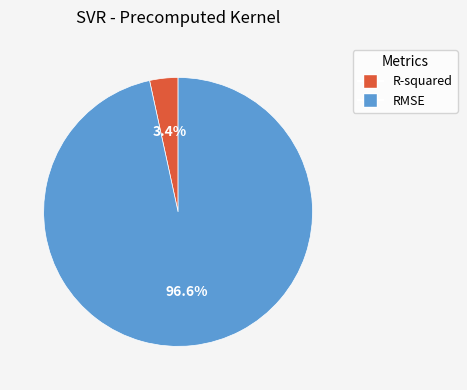

How many segments does this pie chart have?

2